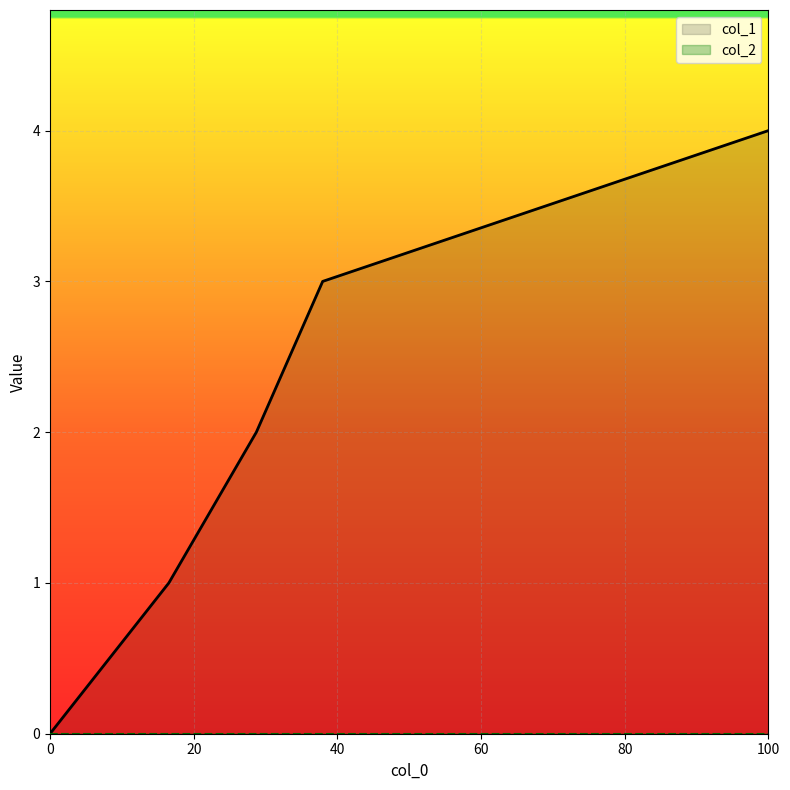

What is the value of the 5th point from the left?

4